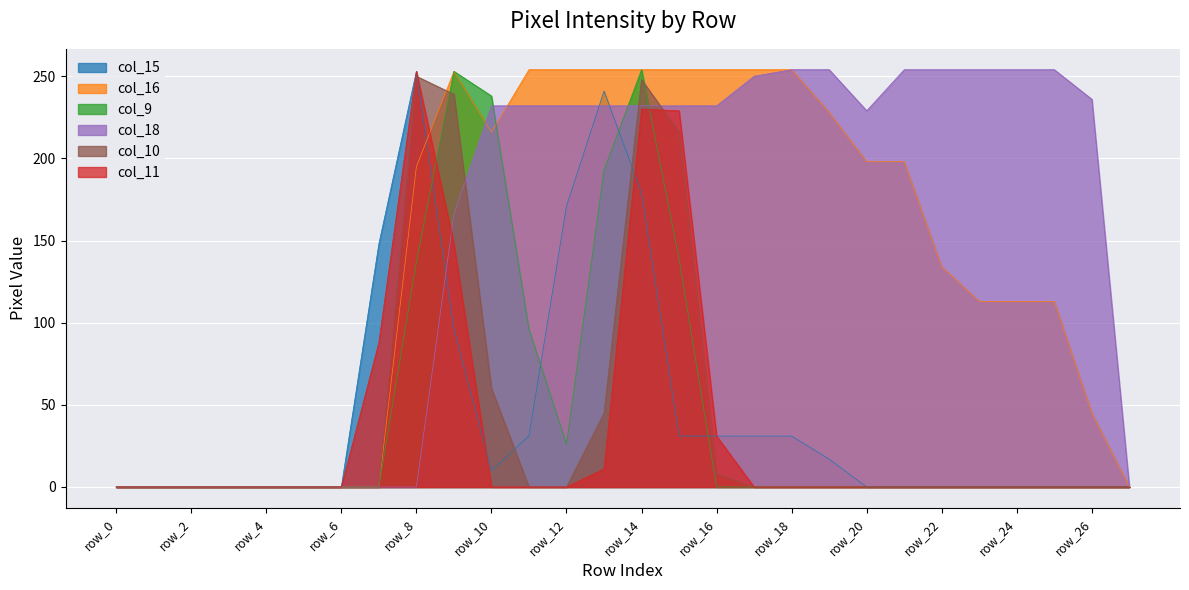

Which series has the widest spread of values?

col_16